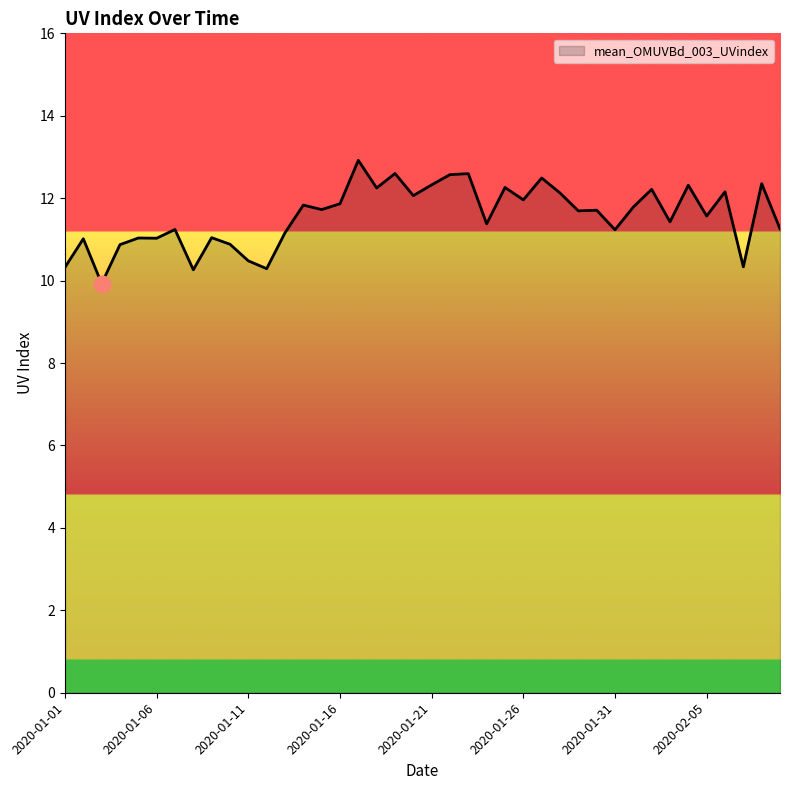

What is the maximum value shown in the chart?

12.9